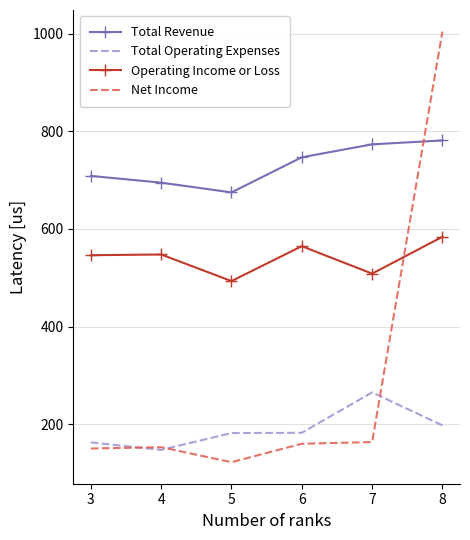

Which label corresponds to the smallest value in the chart?

5